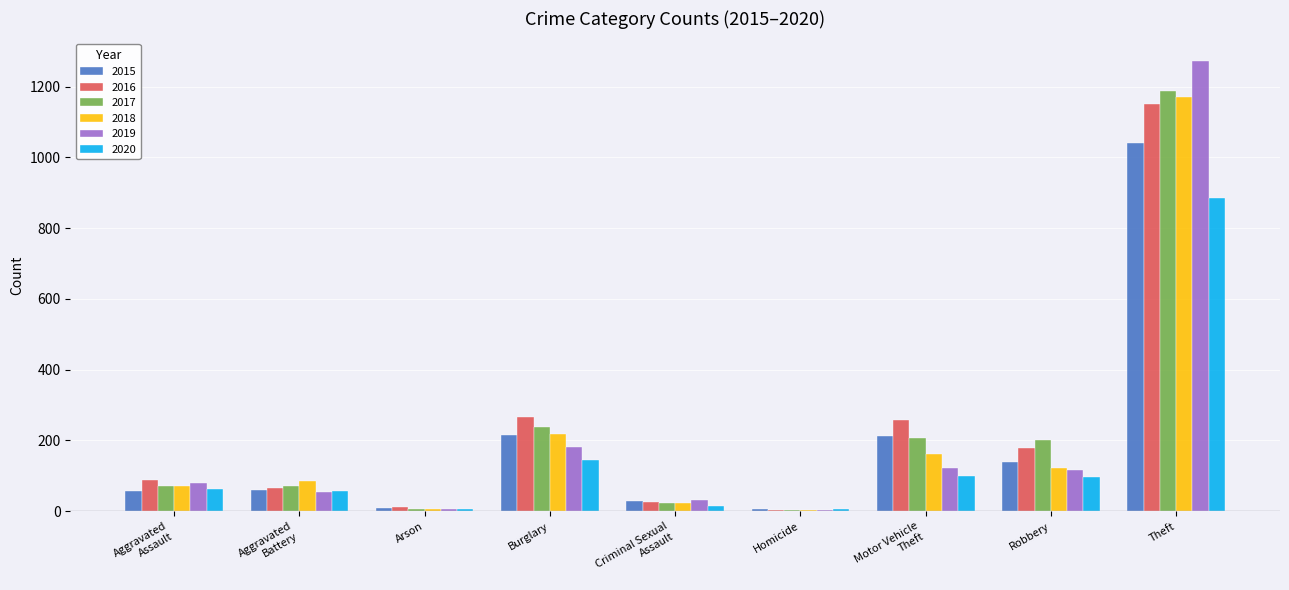

Between Robbery and Theft, which series saw the biggest shift?

2019